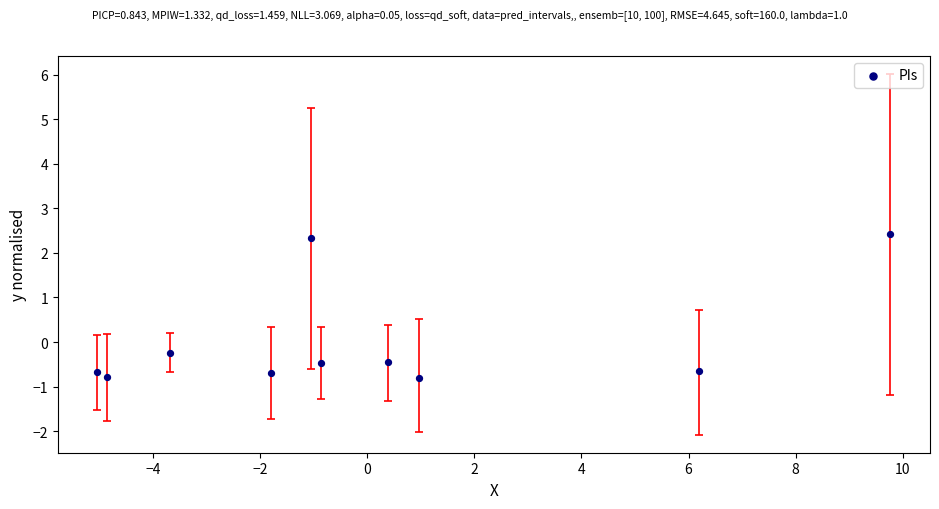

What is the range of Y values (max minus min)?

3.2